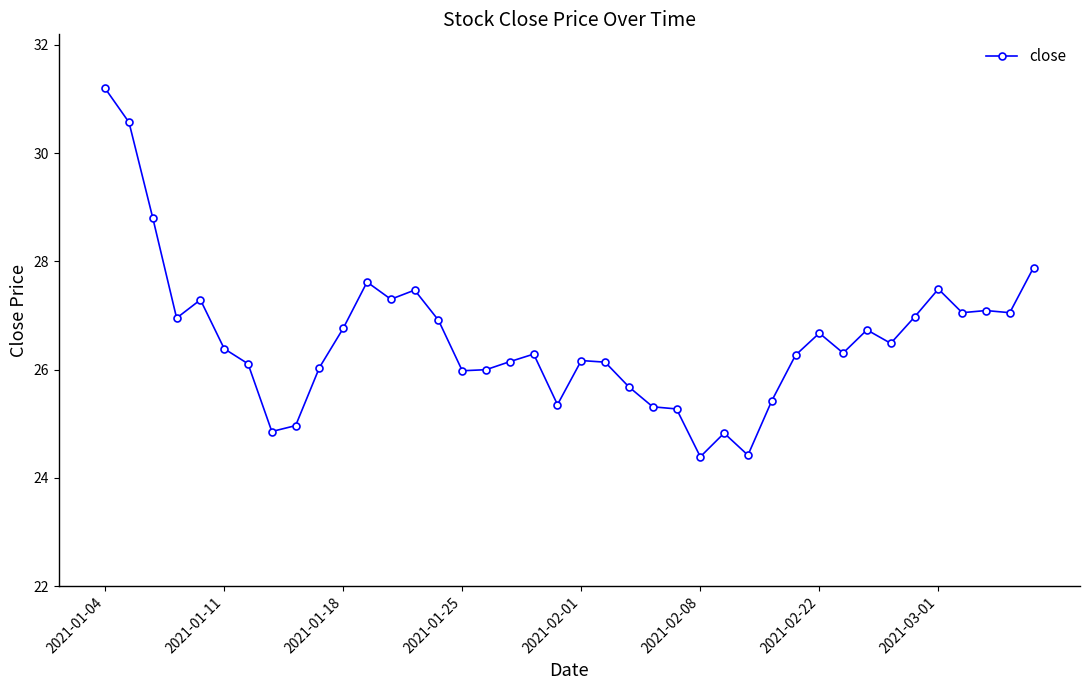

What is the maximum value shown in the chart?

31.2